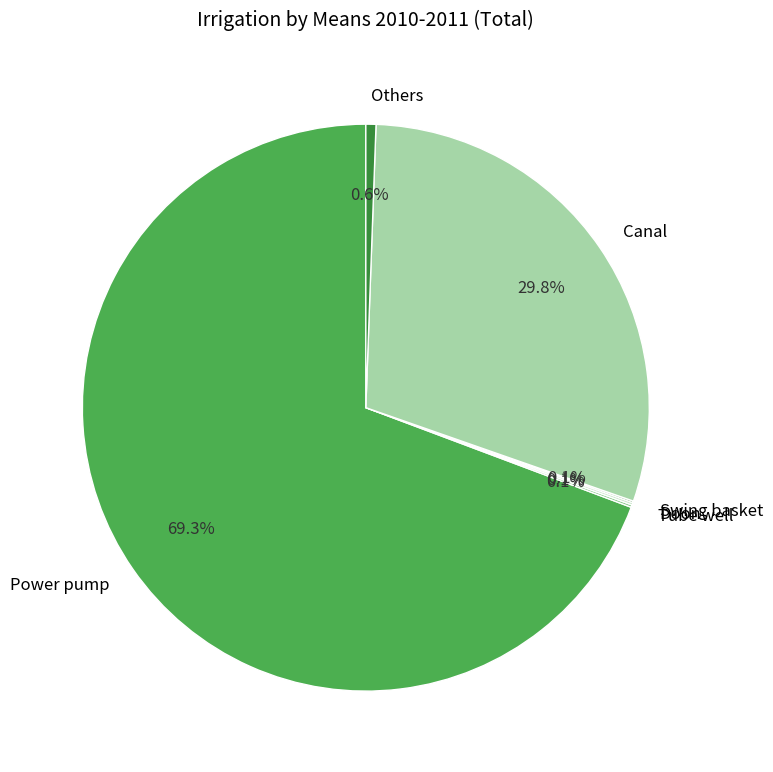

Is the sum of Others and Canal greater than half?

No